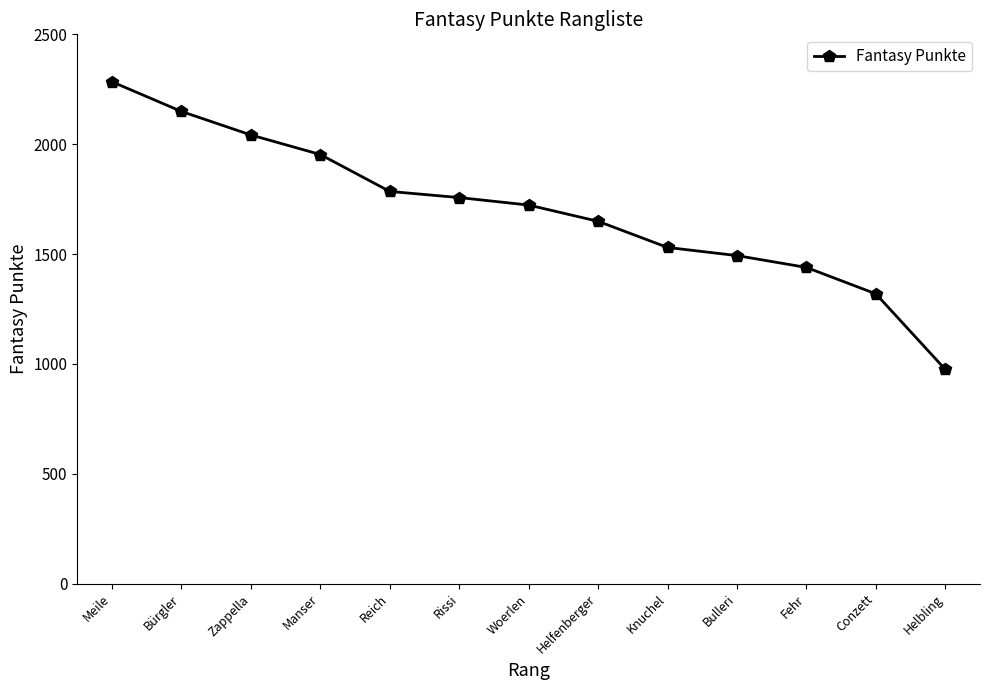

Reading left to right, extract all data points from this chart.

2284	2149	2042	1953	1785	1757	1723	1649	1530	1493	1439	1319	975